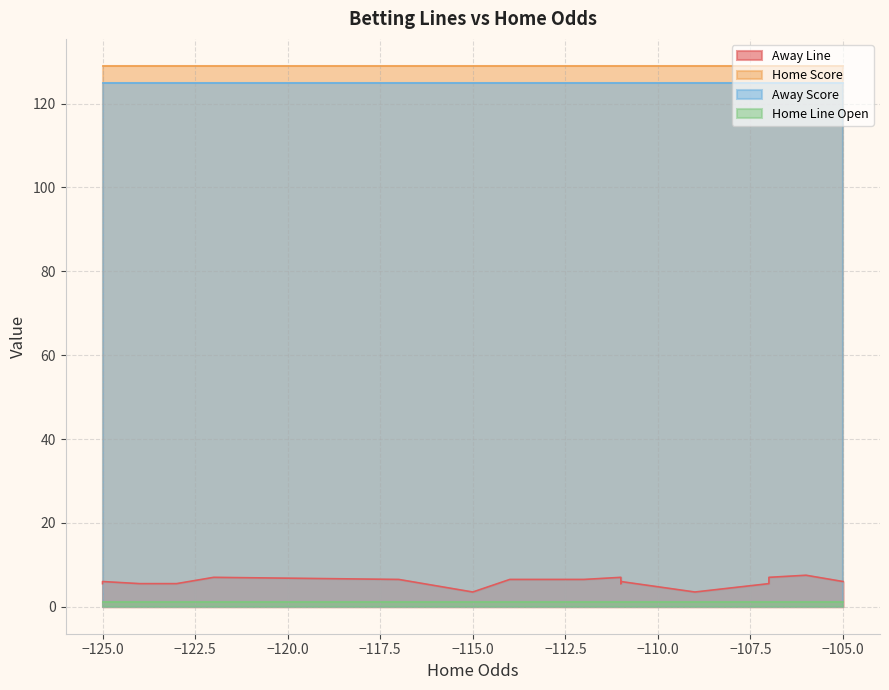

Rank the series by their maximum value, from highest to lowest.

Home Score, Away Score, Away Line, Home Line Open